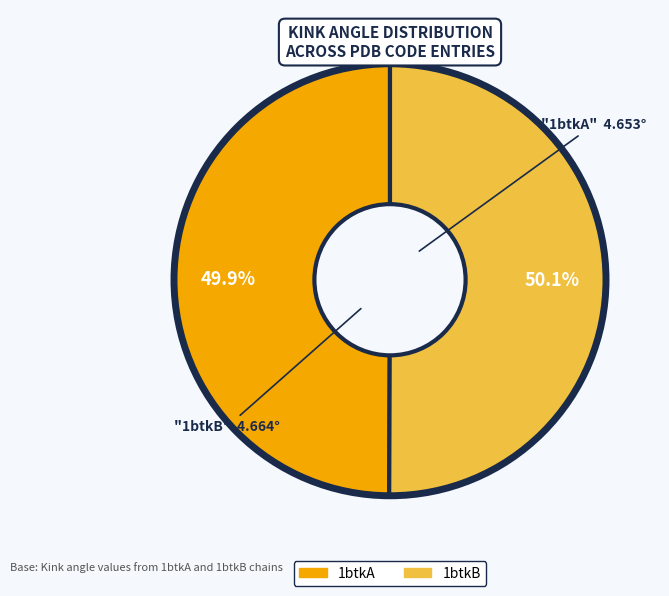

Is there any slice that represents more than half of the pie?

Yes